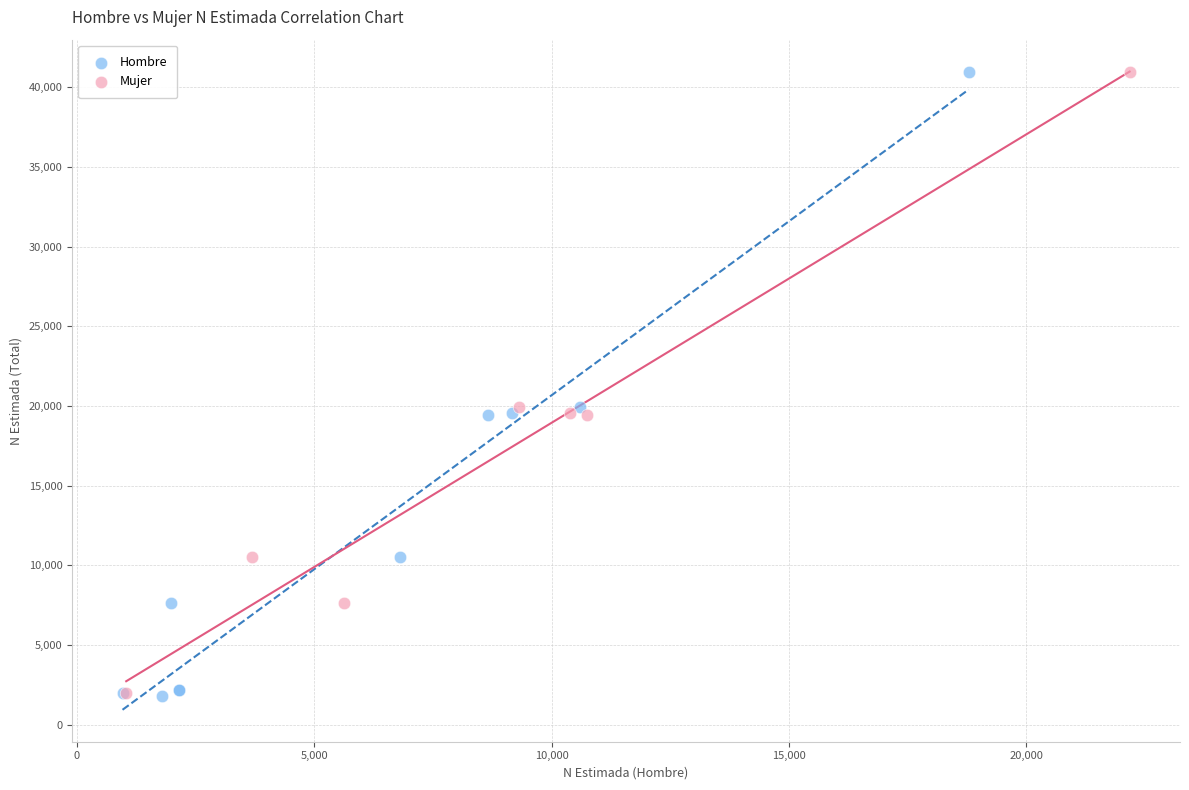

What are all the series names shown in the legend?

Hombre, Mujer